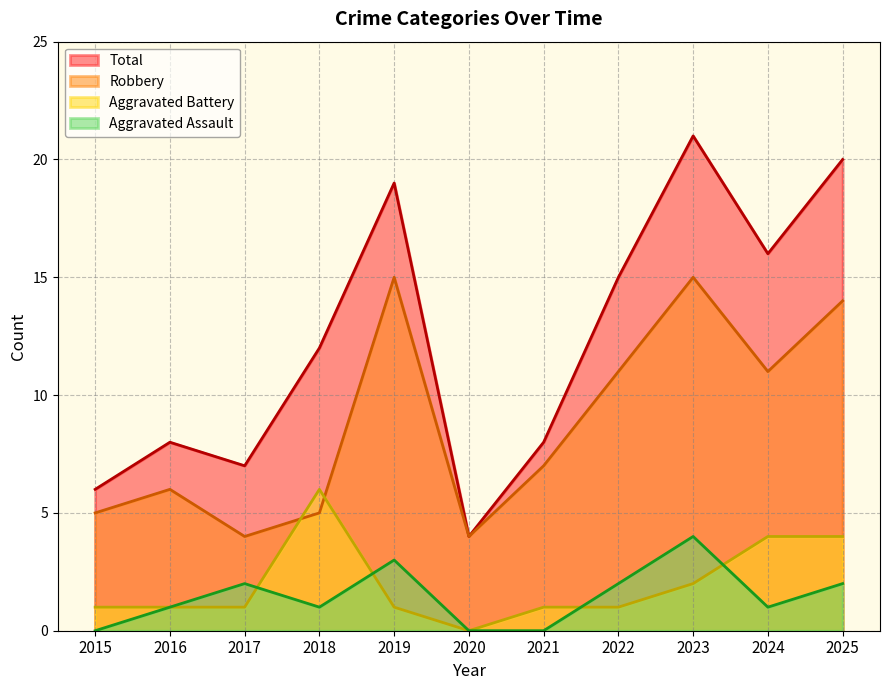

Reading left to right, what are all the values shown in this chart?

Aggravated Assault: 2015=0	2016=1	2017=2	2018=1	2019=3	2020=0	2021=0	2022=2	2023=4	2024=1	2025=2
Aggravated Battery: 2015=1	2016=1	2017=1	2018=6	2019=1	2020=0	2021=1	2022=1	2023=2	2024=4	2025=4
Robbery: 2015=5	2016=6	2017=4	2018=5	2019=15	2020=4	2021=7	2022=11	2023=15	2024=11	2025=14
Total: 2015=6	2016=8	2017=7	2018=12	2019=19	2020=4	2021=8	2022=15	2023=21	2024=16	2025=20